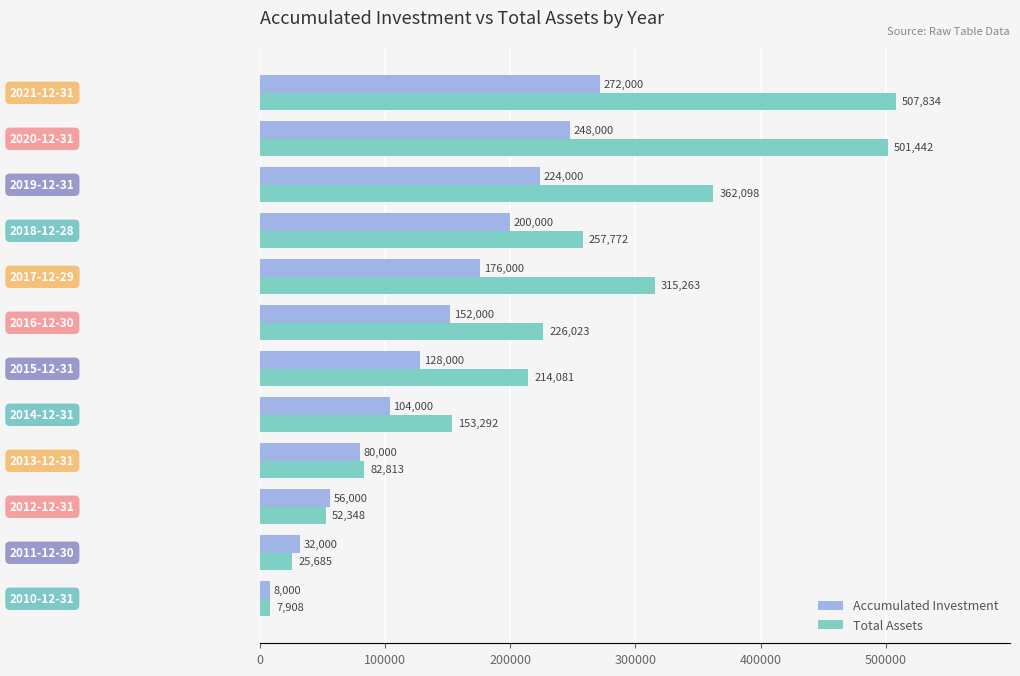

Count the number of categories in the chart.

12